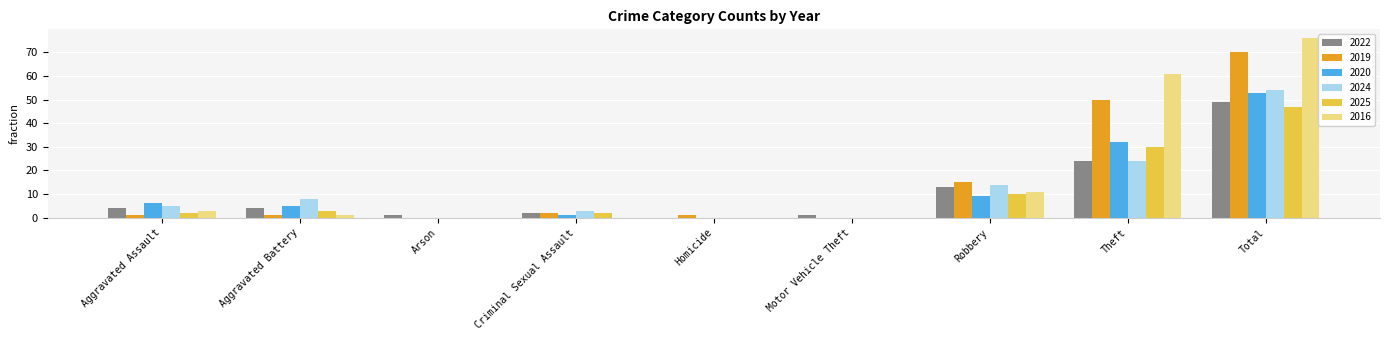

What are all the series names shown in the legend?

2022, 2019, 2020, 2024, 2025, 2016